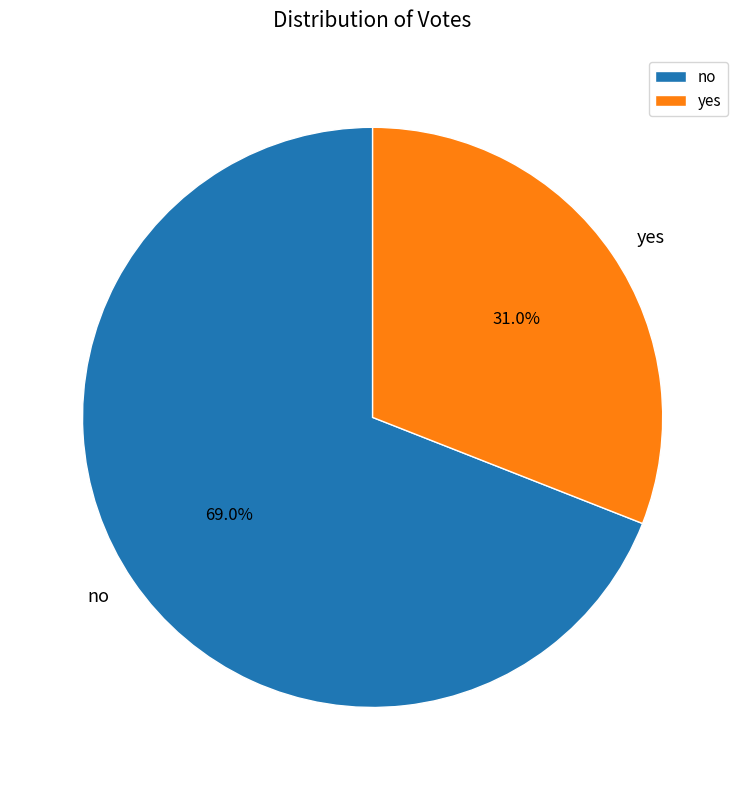

What percentage is the yes slice, to the nearest percent?

31%